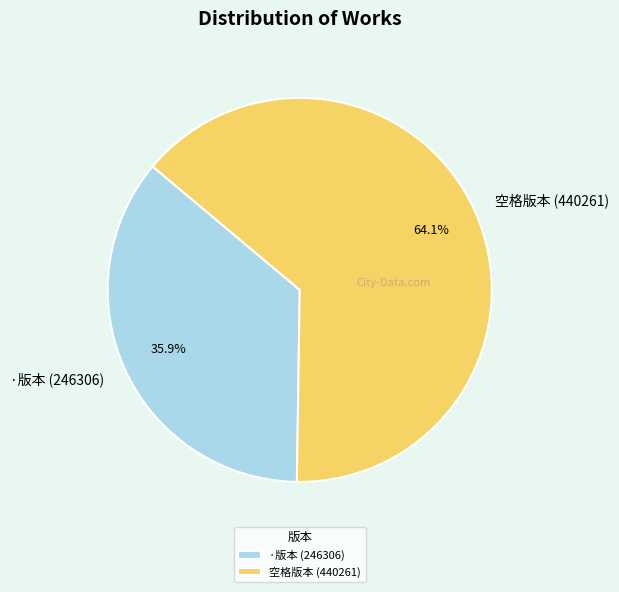

Is the sum of ·版本 (246306) and 空格版本 (440261) greater than half?

Yes